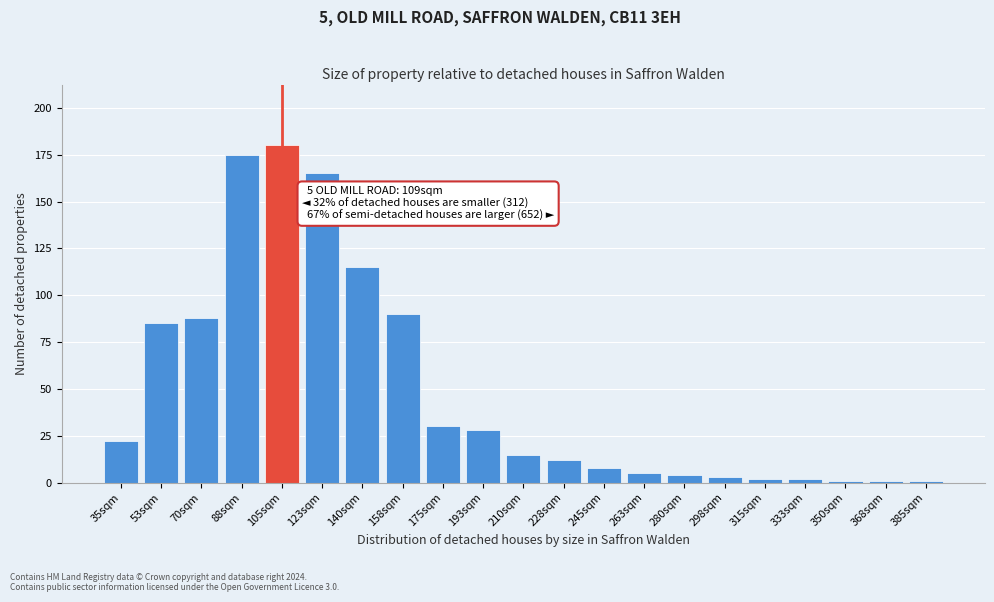

Reading left to right, list all the values displayed in this chart.

22	85	88	175	180	165	115	90	30	28	15	12	8	5	4	3	2	2	1	1	1